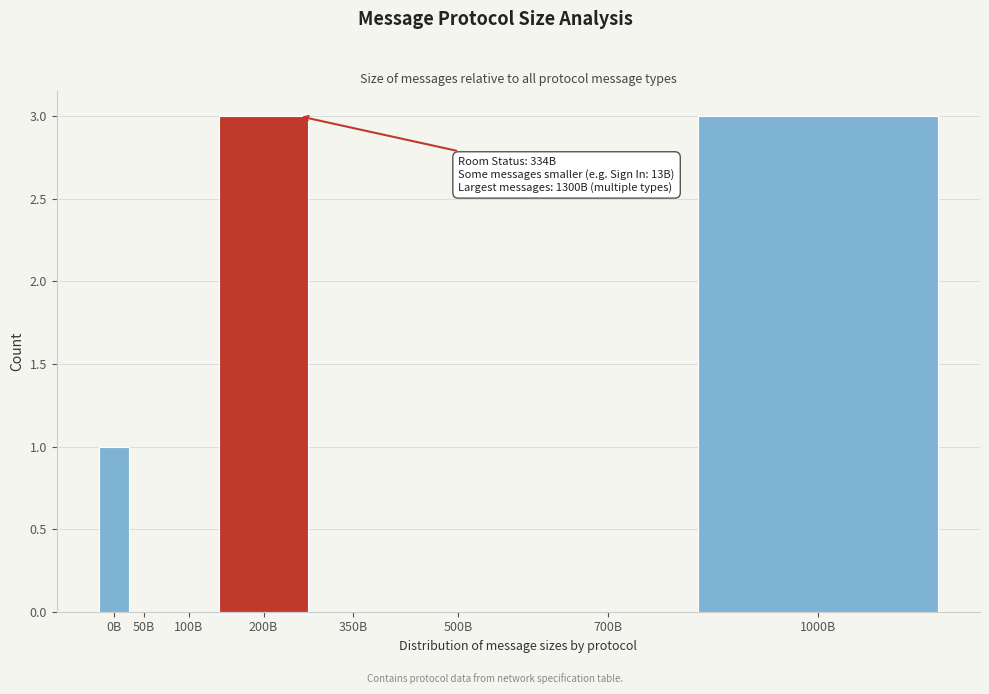

Reading left to right, extract all data points from this chart.

0B=1	50B=0	100B=0	200B=3	350B=0	500B=0	700B=0	1000B=3